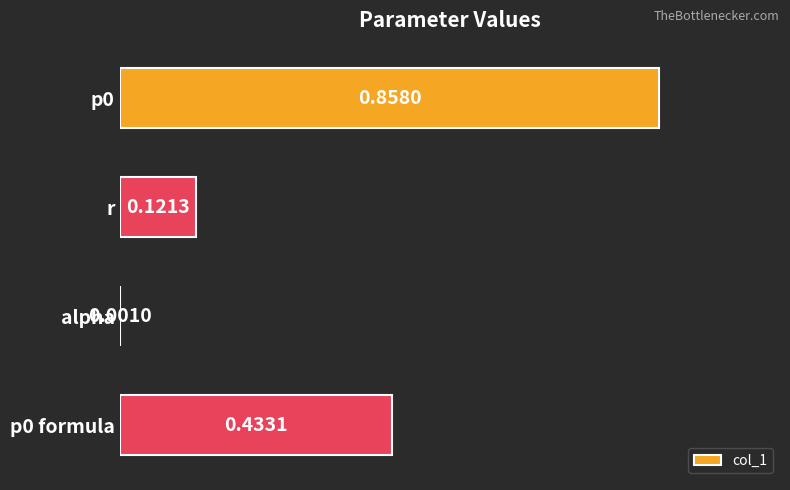

At which label is the value closest to 0?

alpha